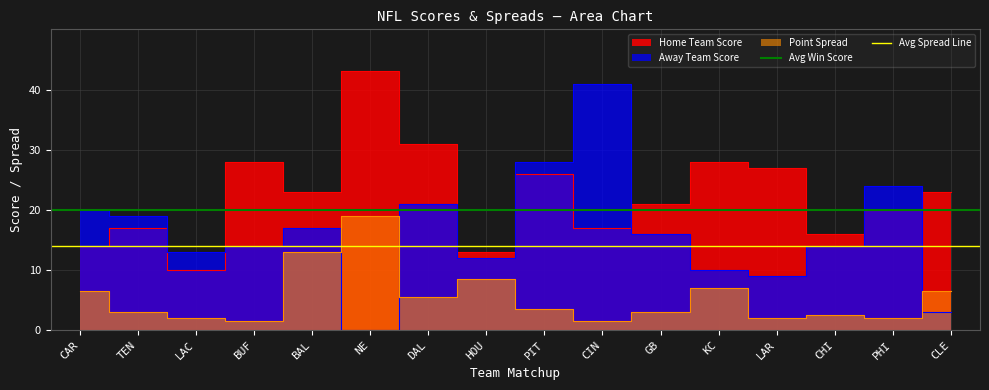

The value of Avg Spread Line at CAR is 20. True or false?

False